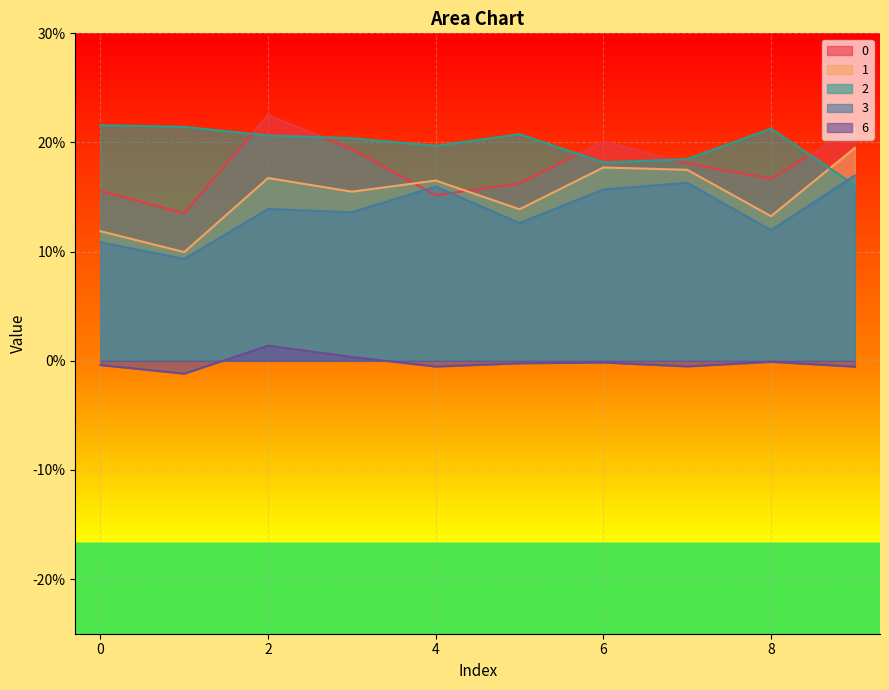

True or false: 3 and 6 intersect in this chart.

False